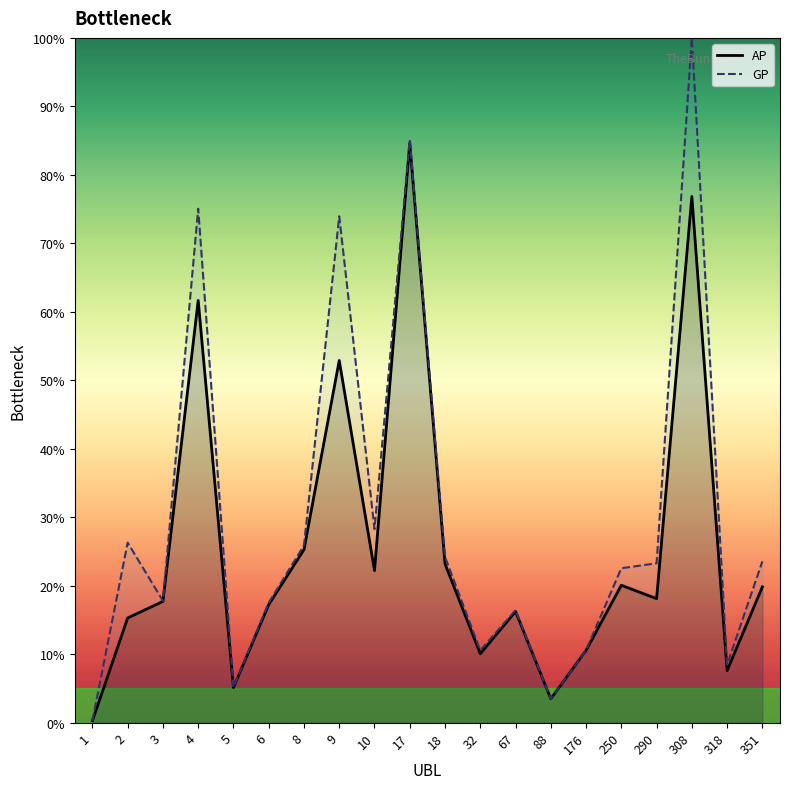

Rank the series by their maximum value, from lowest to highest.

AP, GP